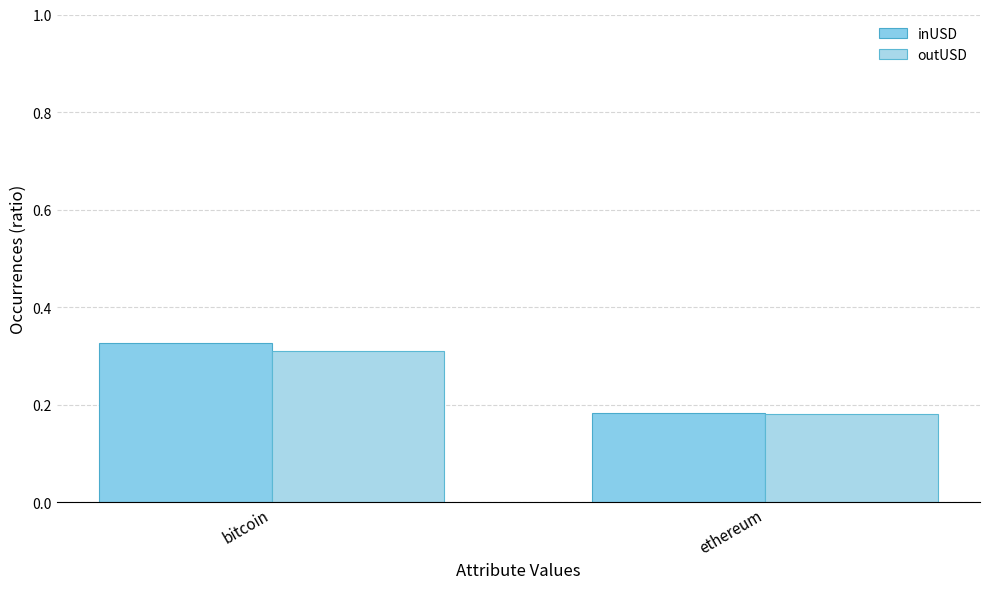

Rank the categories by outUSD value from lowest to highest.

ethereum, bitcoin